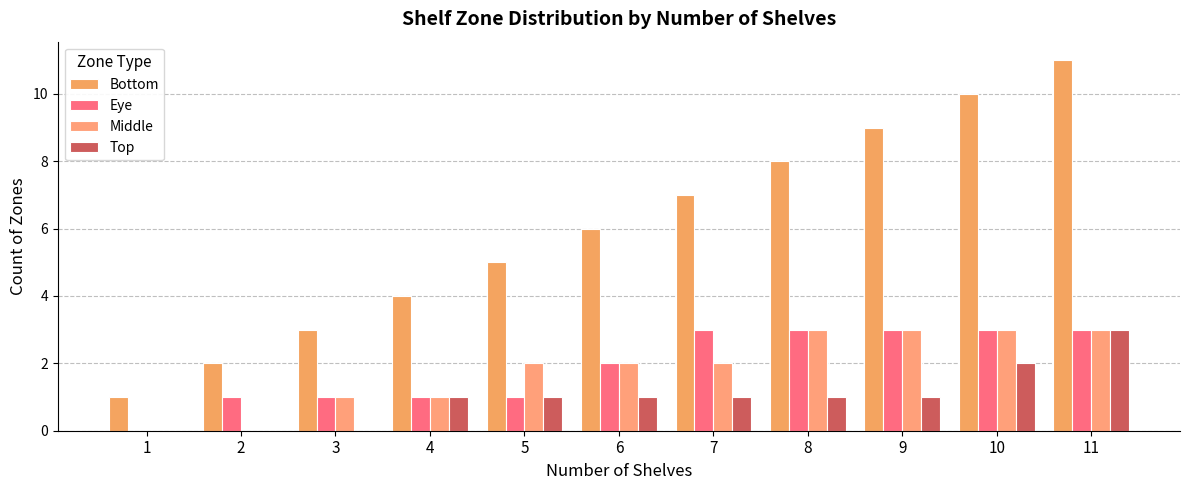

How many categories are shown in the chart?

11